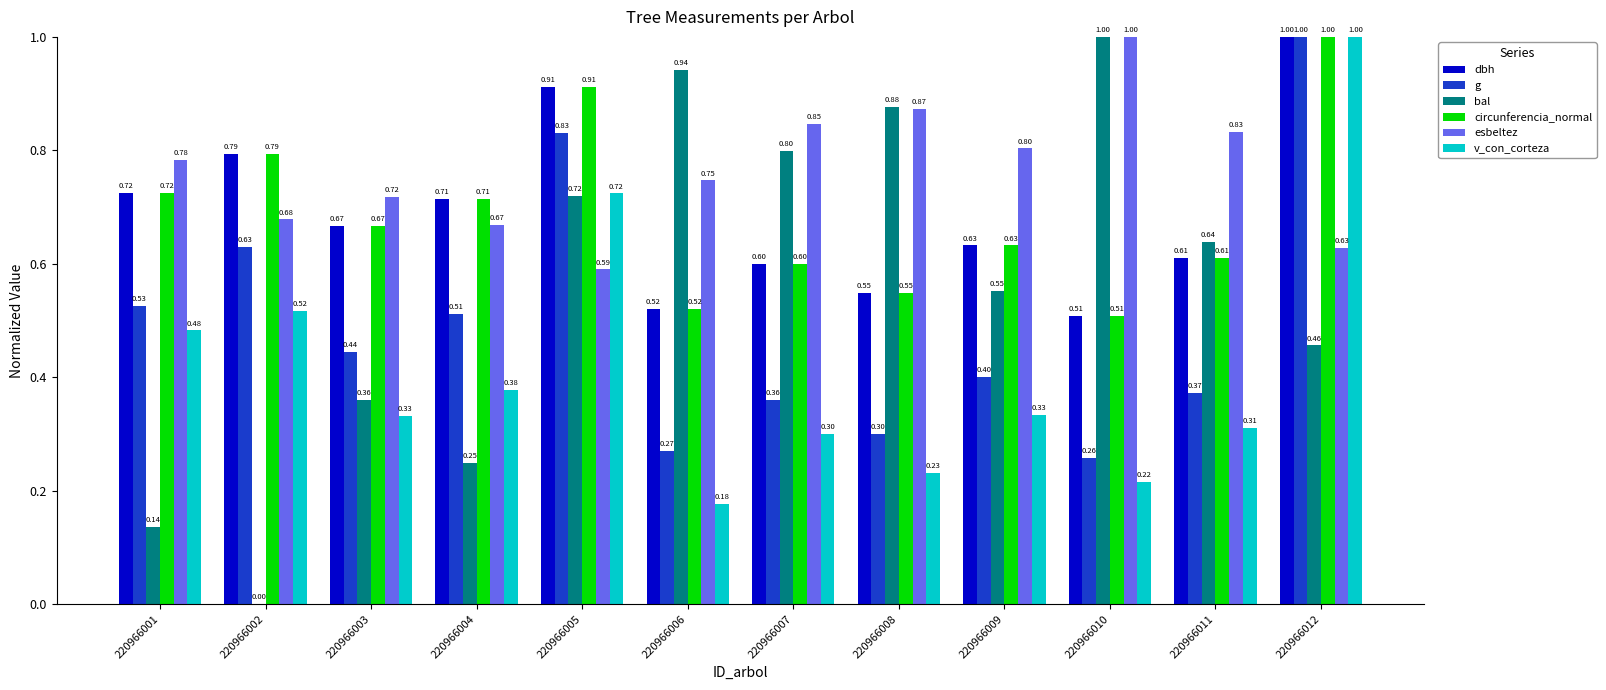

At which category is the sum across all series the highest?

220966012